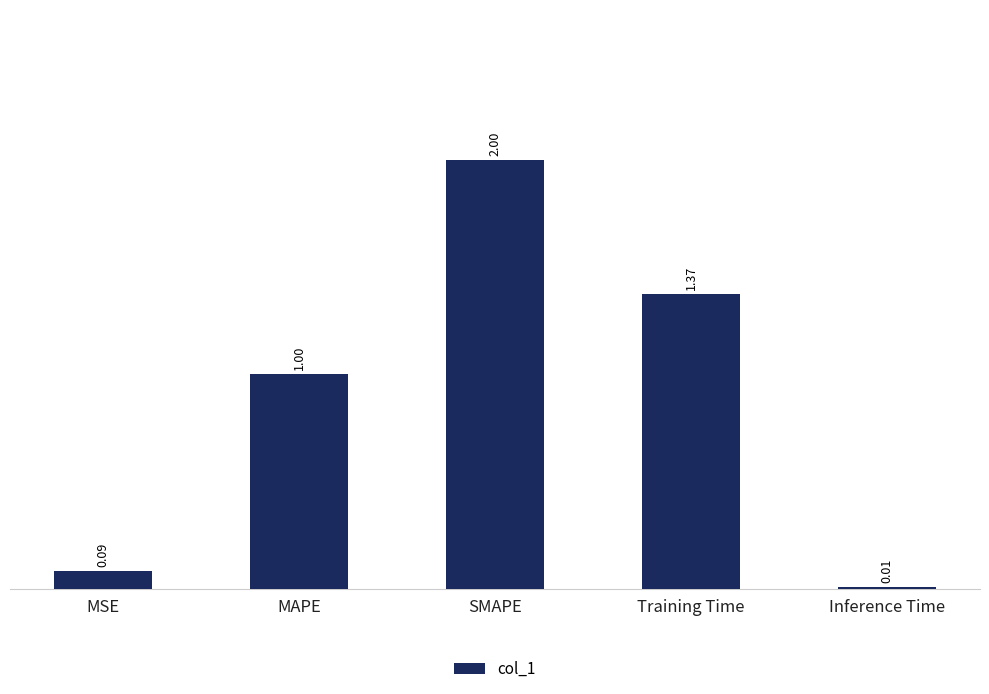

What is the change in value from MAPE to Training Time?

+0.4